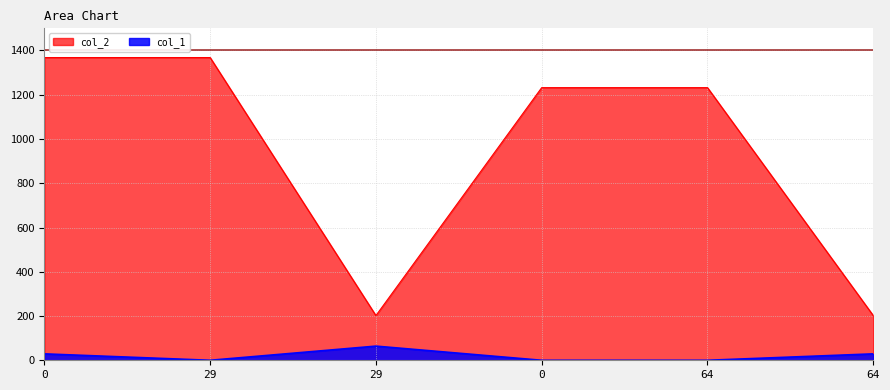

Where is the first local minimum for col_2?

29